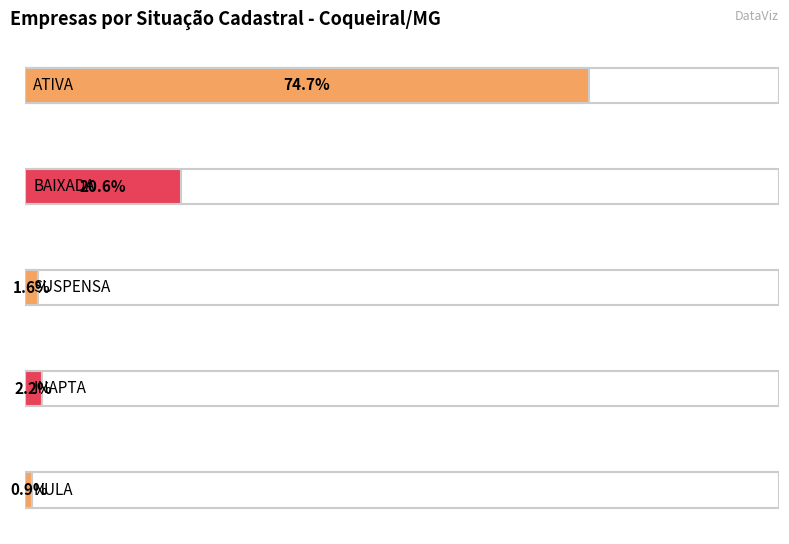

What is the change in value from BAIXADA to NULA?

-555